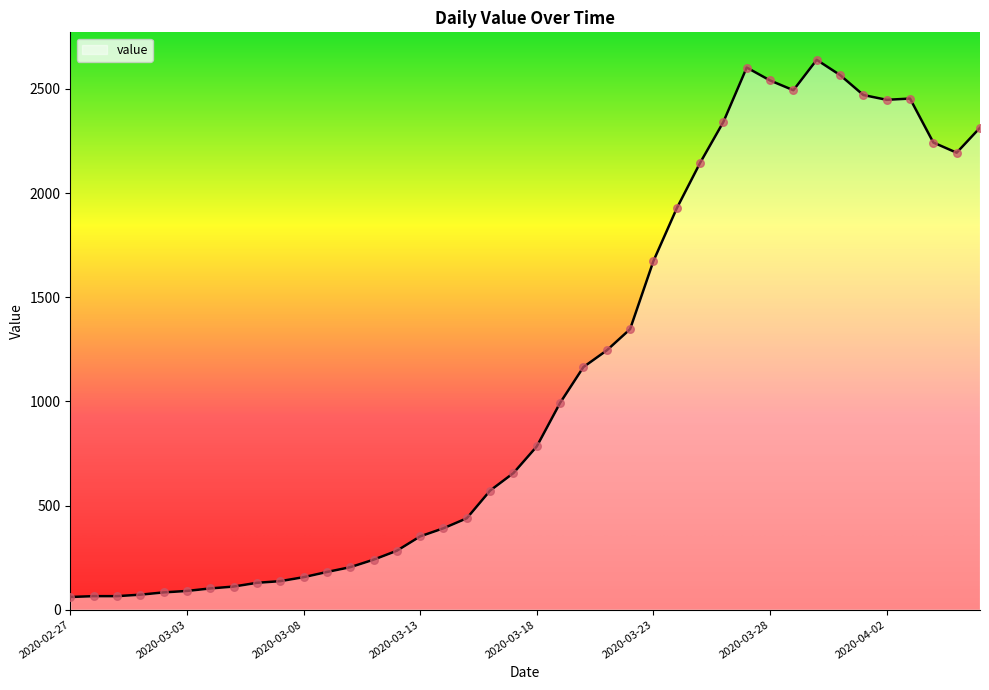

What is the maximum value shown in the chart?

2640